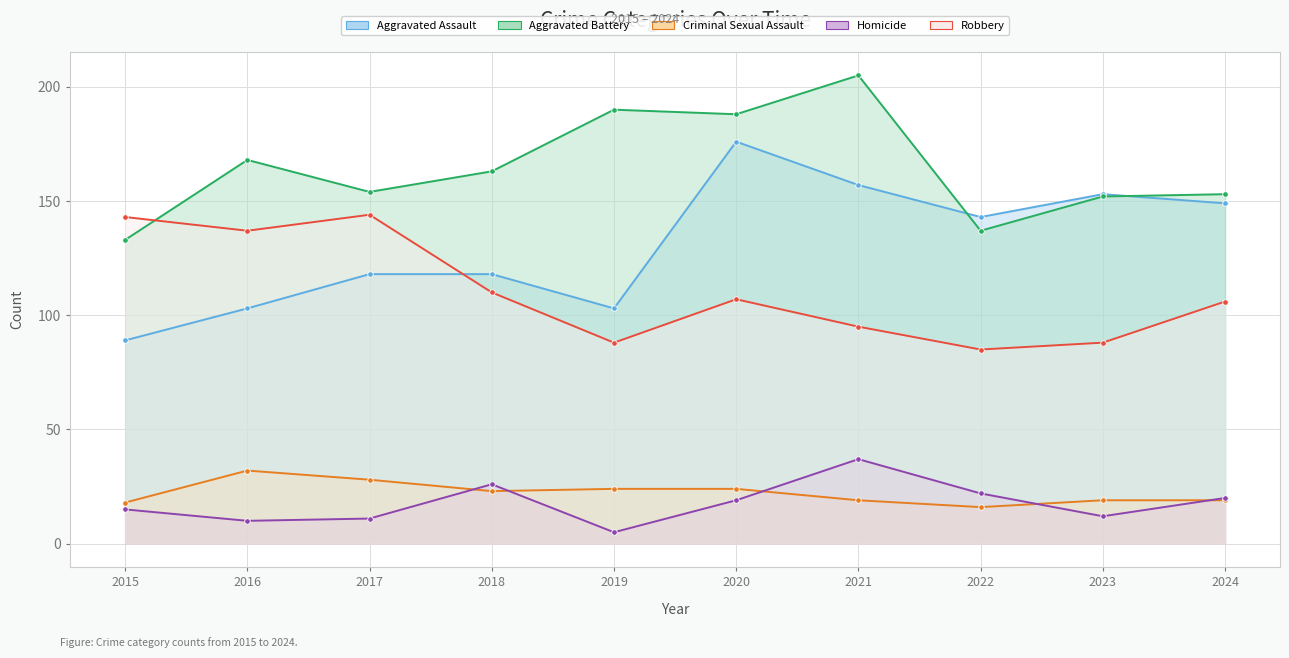

At which label does Aggravated Battery reach its minimum?

2015